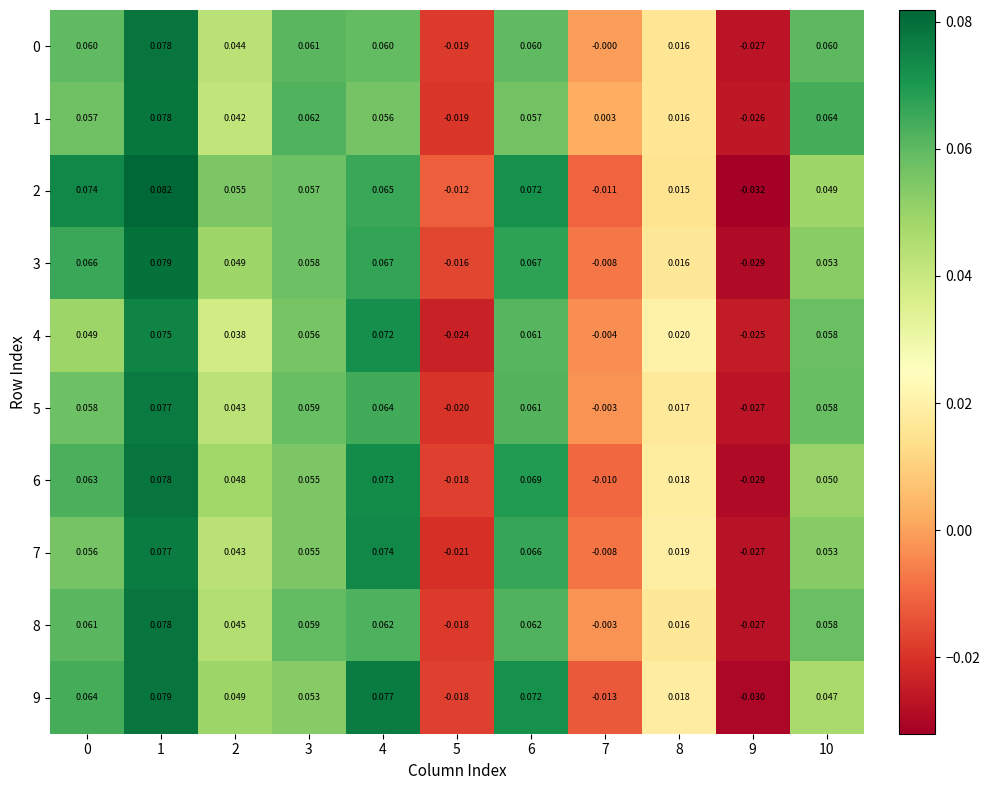

How many values in the 5 series exceed 0?

8